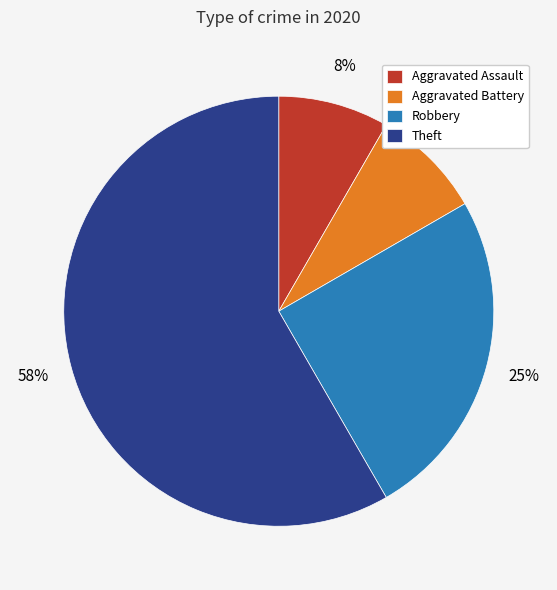

Is the sum of Aggravated Assault and Robbery greater than half?

No